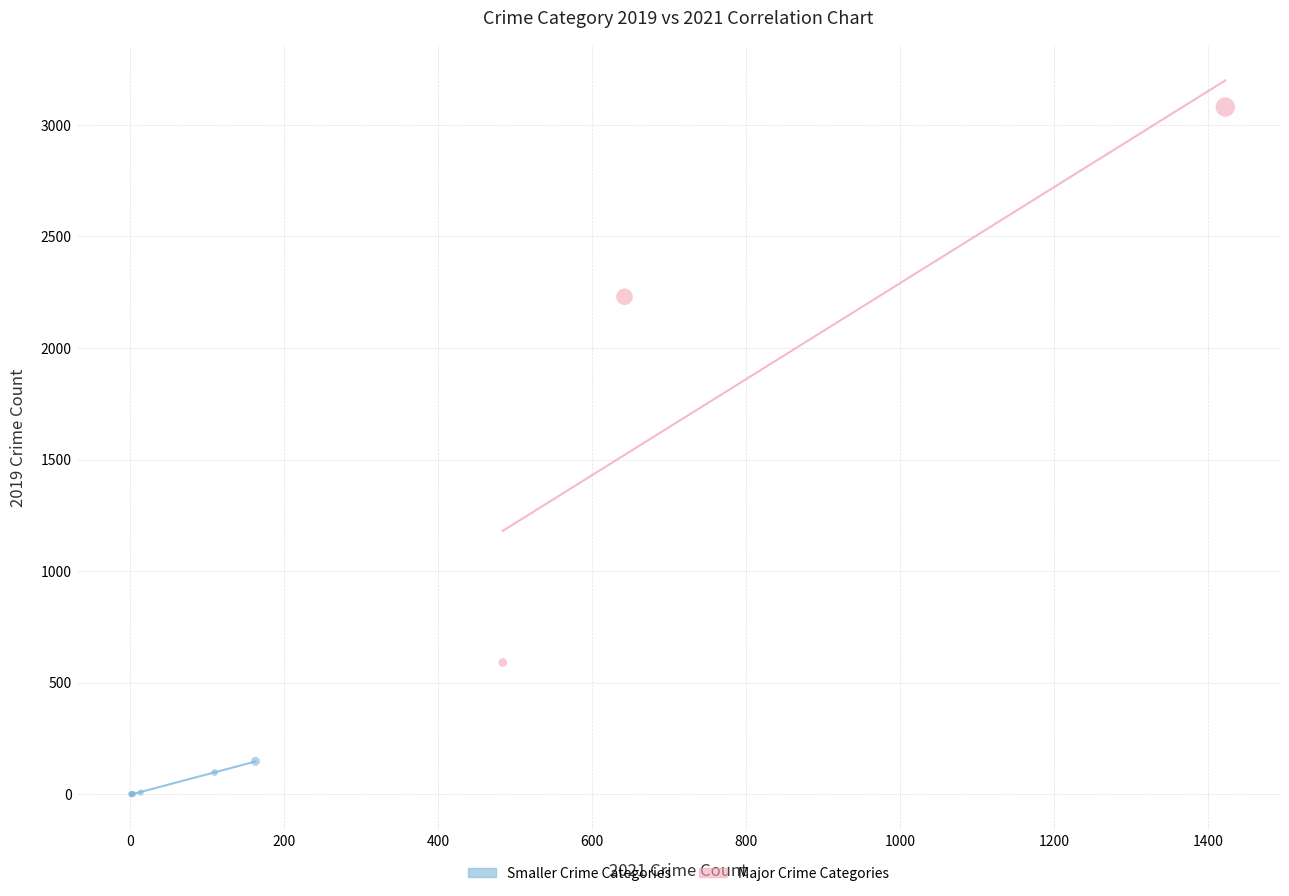

What are all the series names shown in the legend?

Smaller Crime Categories, Major Crime Categories